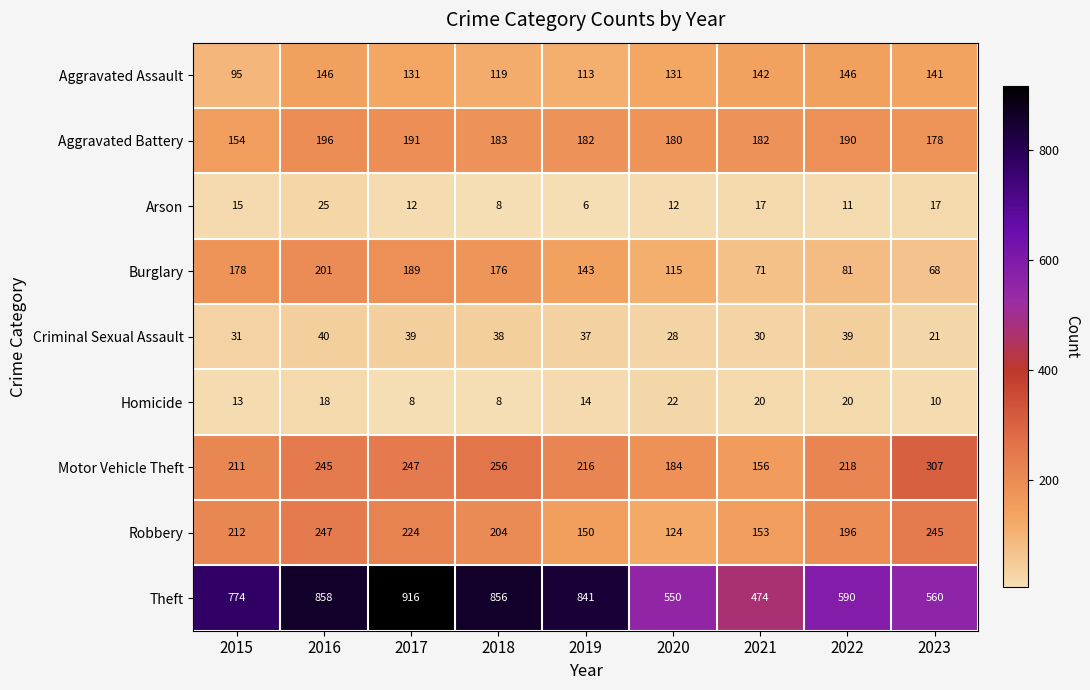

Between 2016 and 2022, which series saw the biggest shift?

Theft